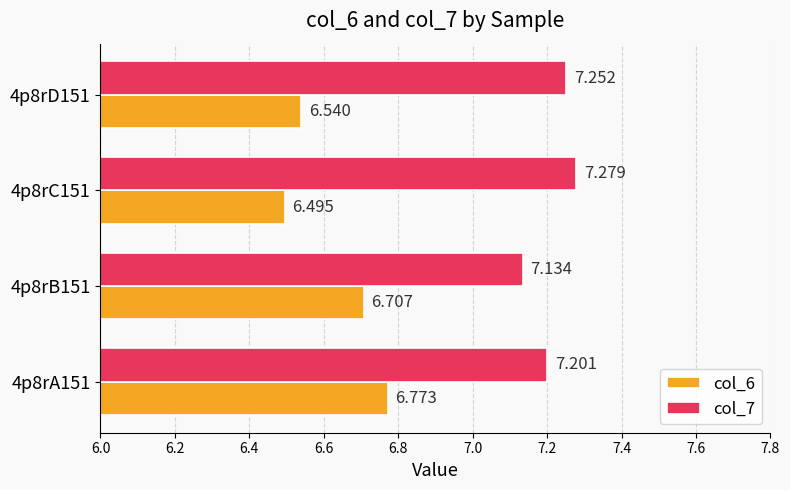

Reading left to right, list all the values displayed in this chart.

col_6: 6.8	6.7	6.5	6.5
col_7: 7.2	7.1	7.3	7.3